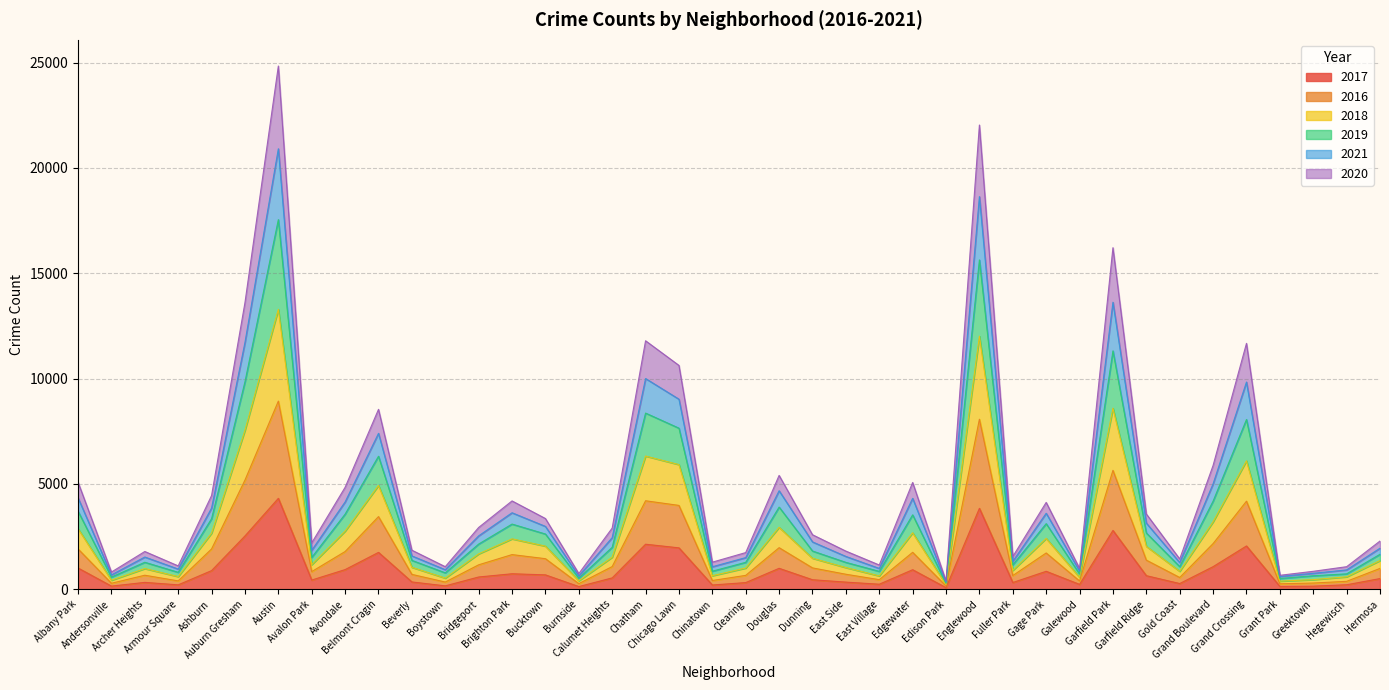

Does the chart display data point markers on the line(s)?

No